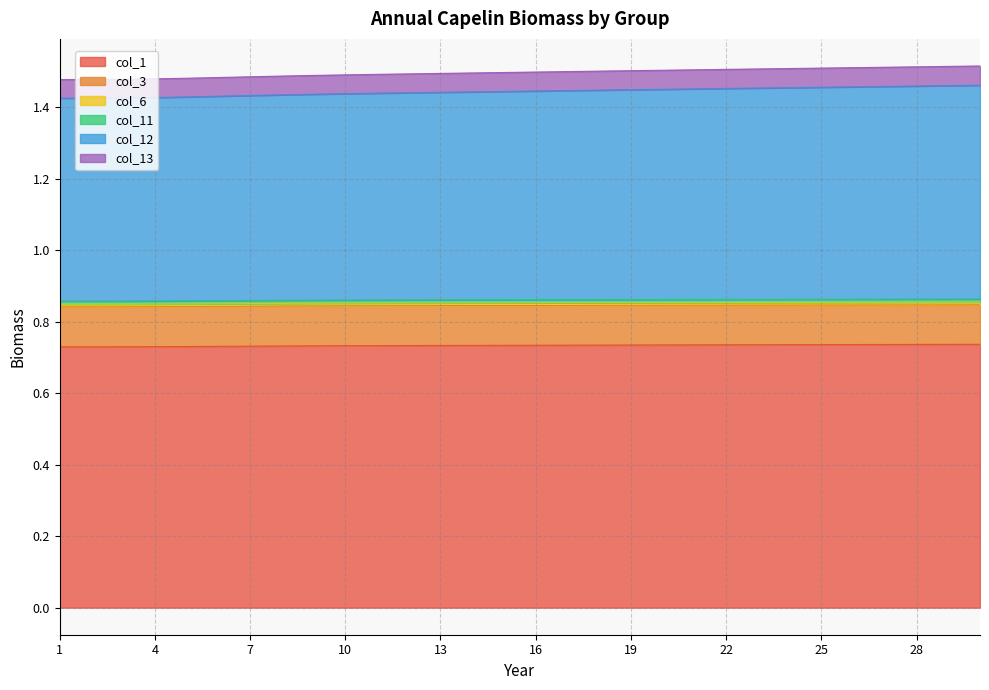

The col_1 series shows 1.2 at 25. True or false?

False